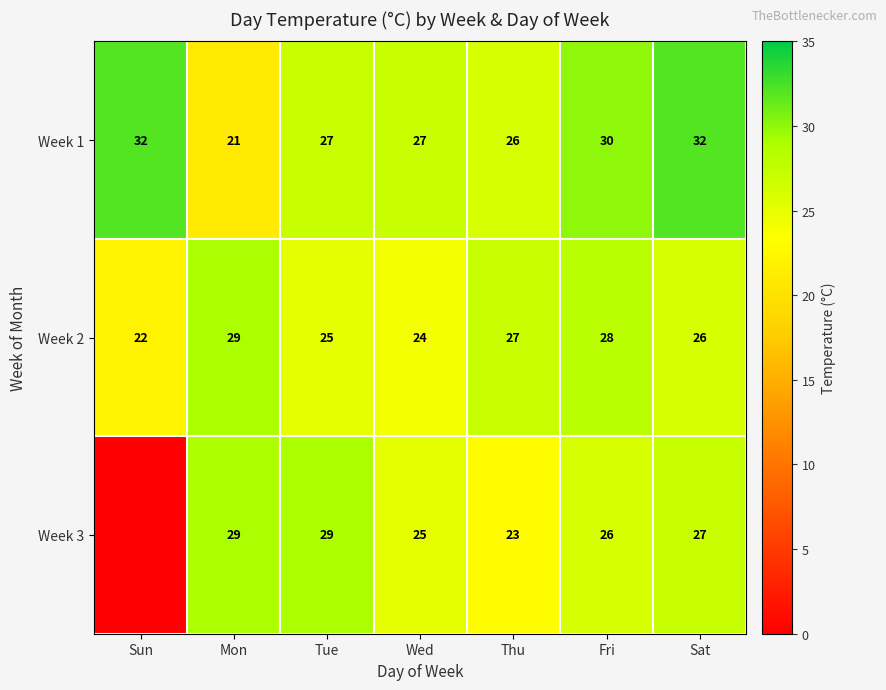

What is the approximate value of Week 2 at Wed?

24